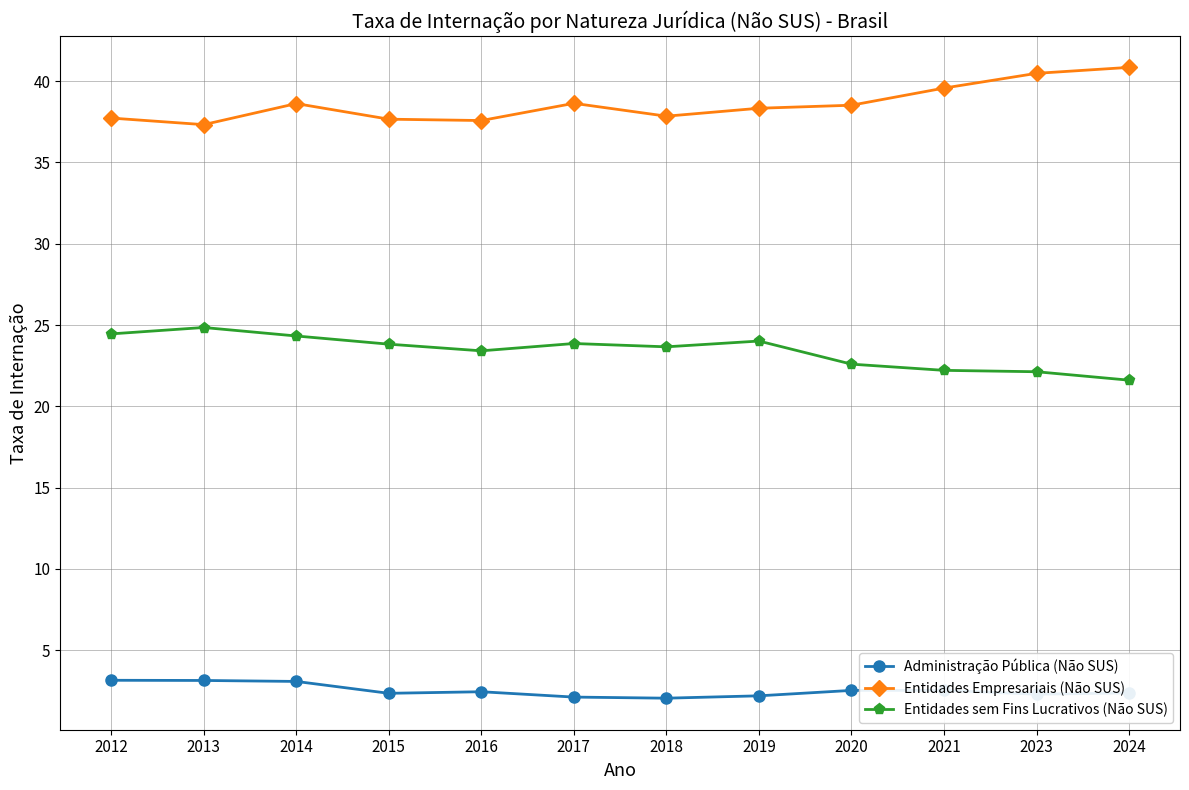

What is the sum of all Entidades sem Fins Lucrativos (Não SUS) values?

280.9